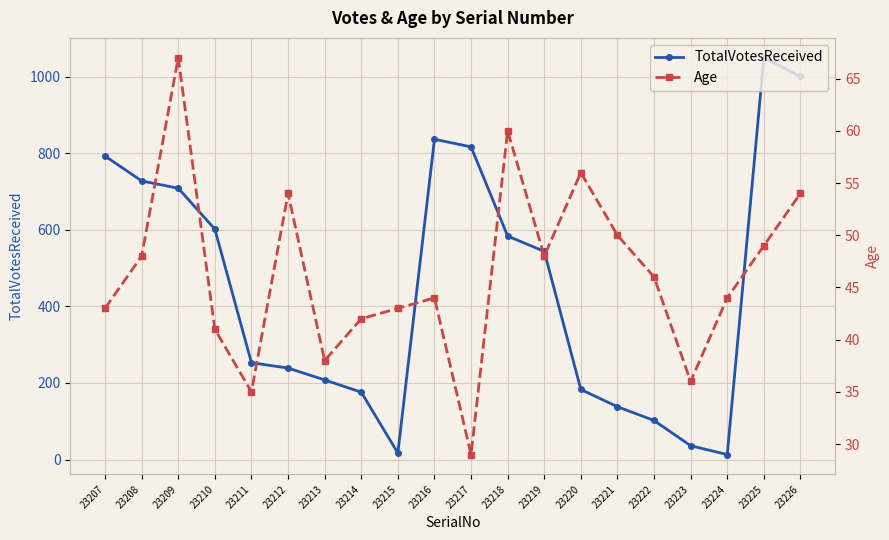

Where is TotalVotesReceived nearest to the value 531?

23219